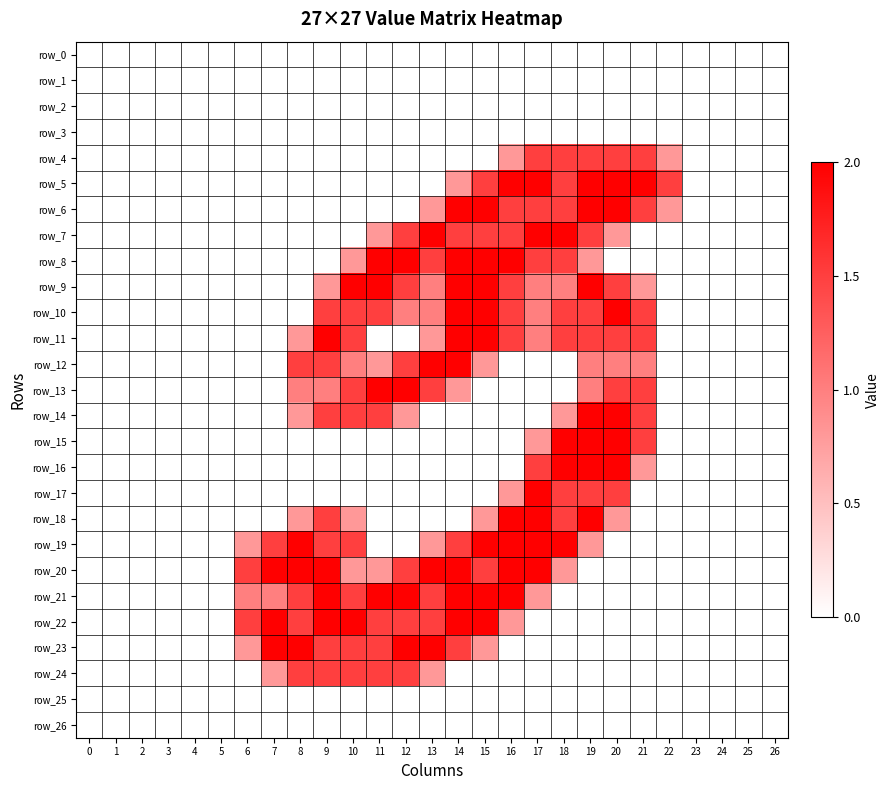

True or false: row_17 has a value of 0.9 at 12.

False